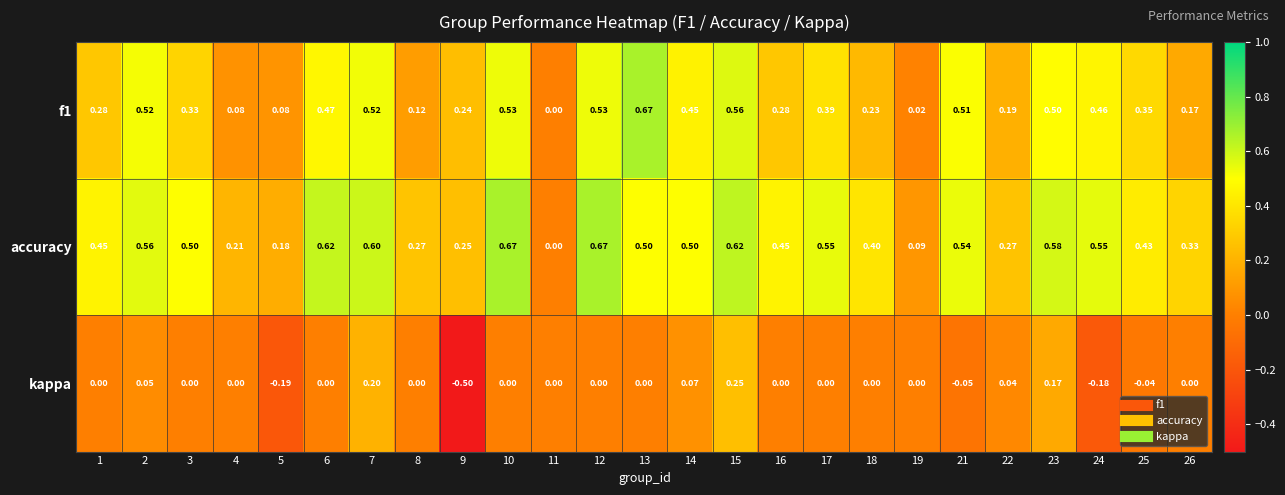

How many distinct data groups are displayed?

3